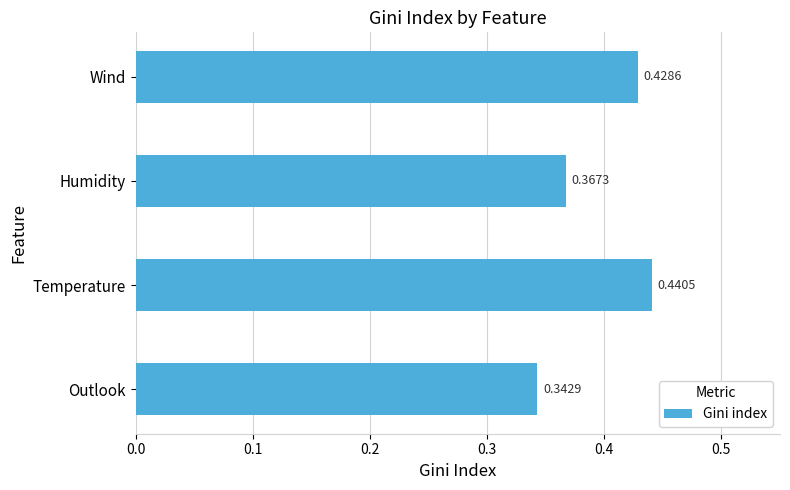

List the labels in order of value, largest first.

Temperature, Wind, Humidity, Outlook